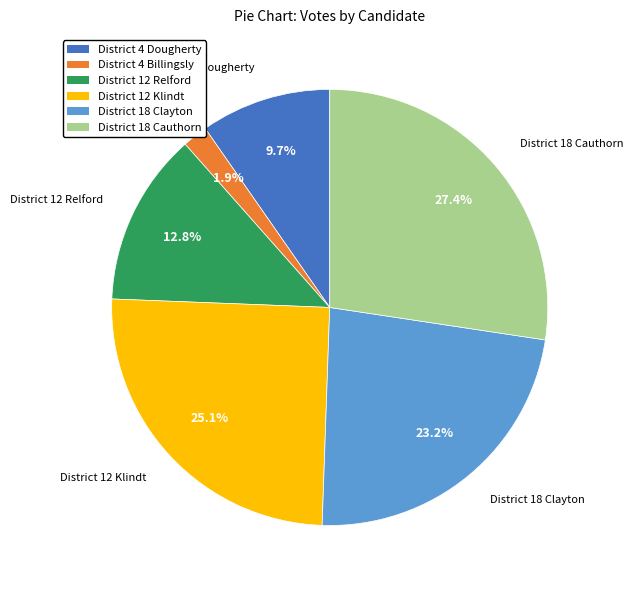

How many slices are in this pie chart?

6